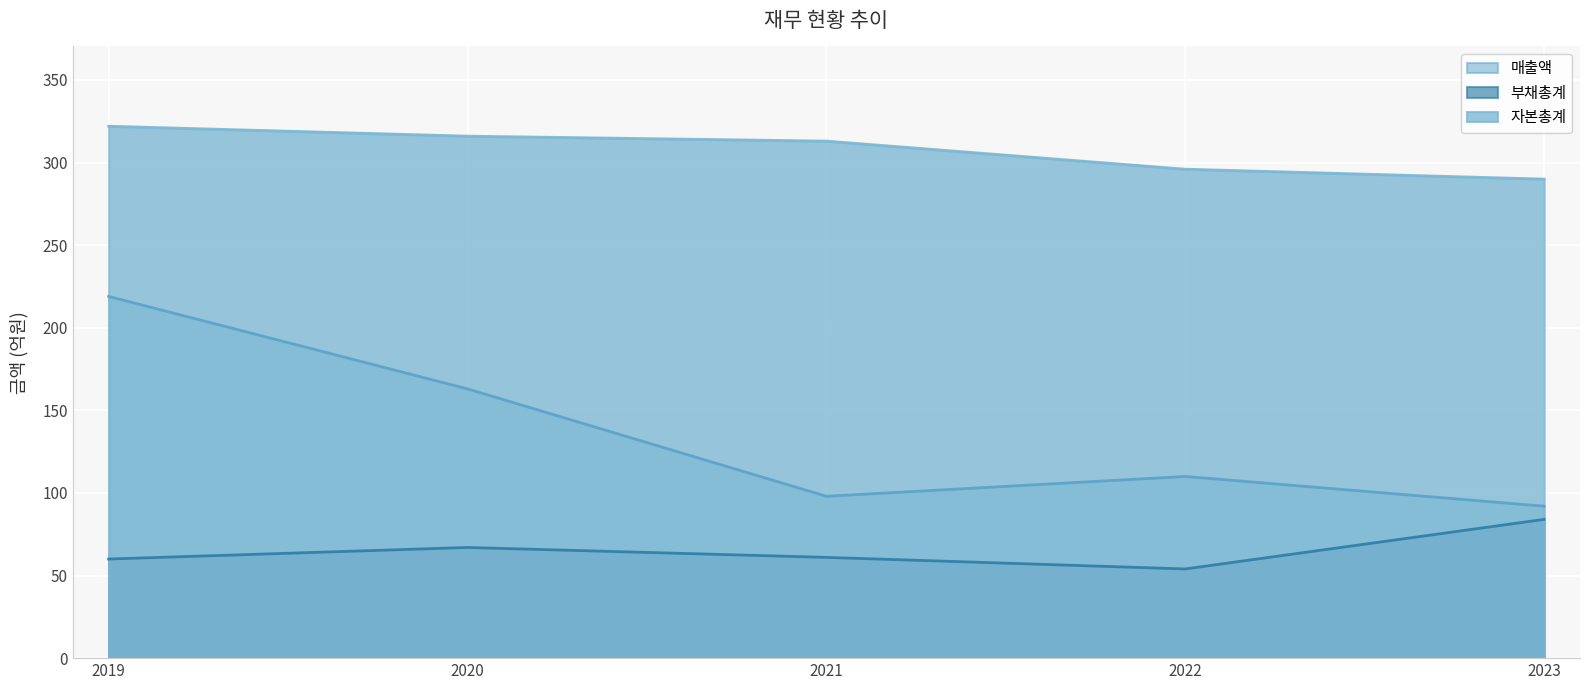

True or false: 매출액 and 부채총계 cross at least once.

False